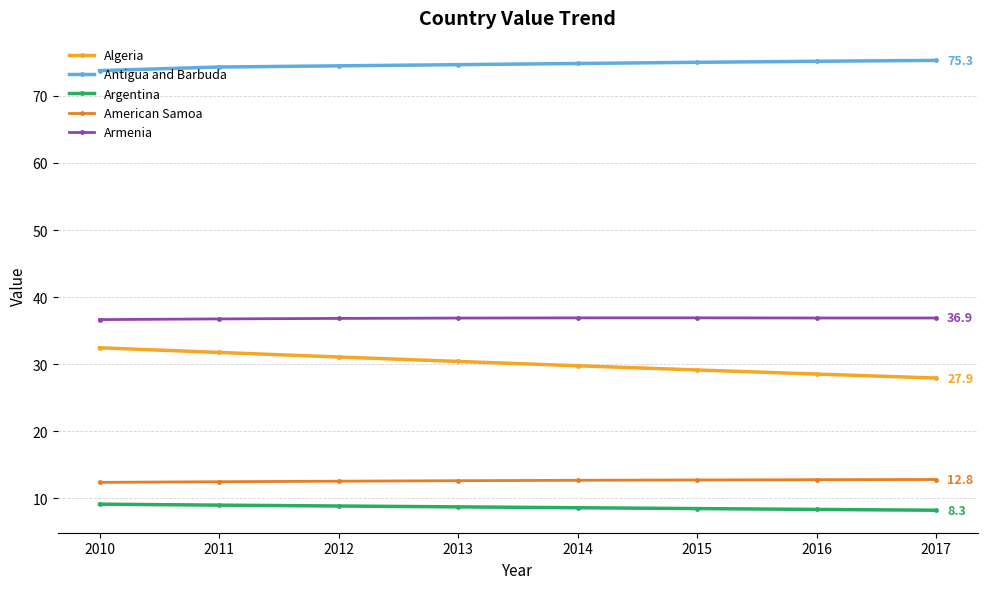

Which series has the largest range (max minus min)?

Algeria